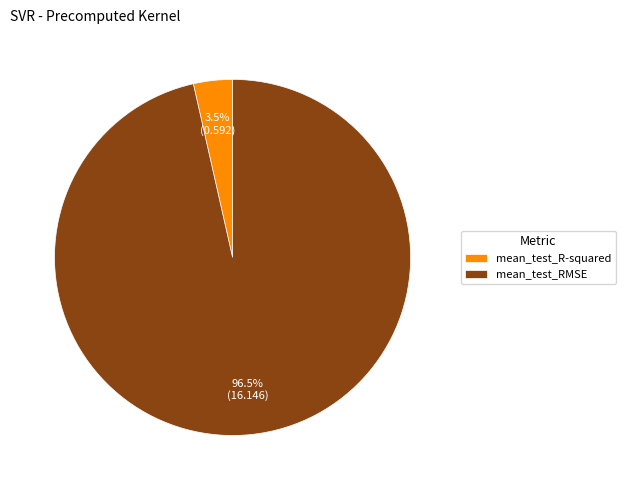

Which has a higher value, mean_test_RMSE or mean_test_R-squared?

mean_test_RMSE